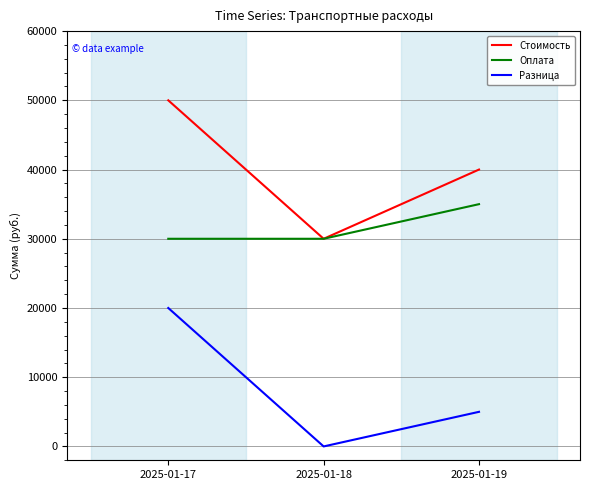

Where is Разница nearest to the value 10000?

2025-01-19